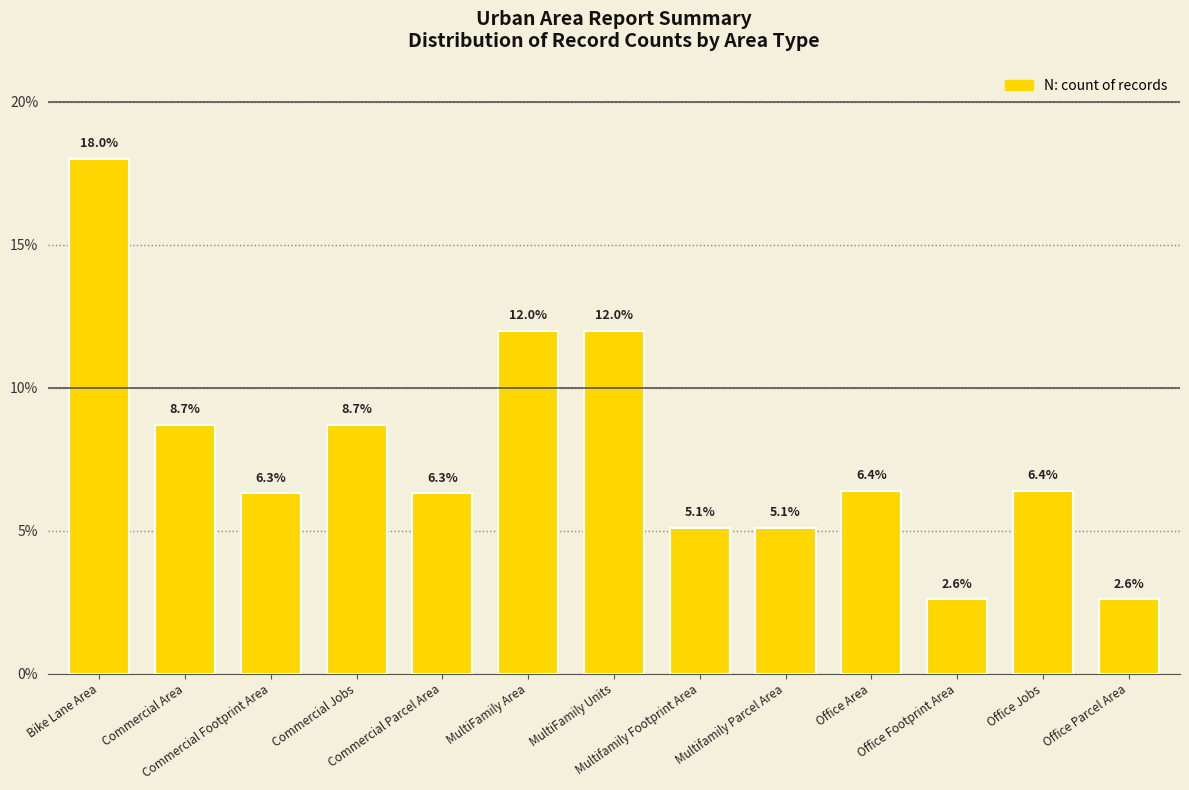

Which label corresponds to the largest value in the chart?

Bike Lane Area